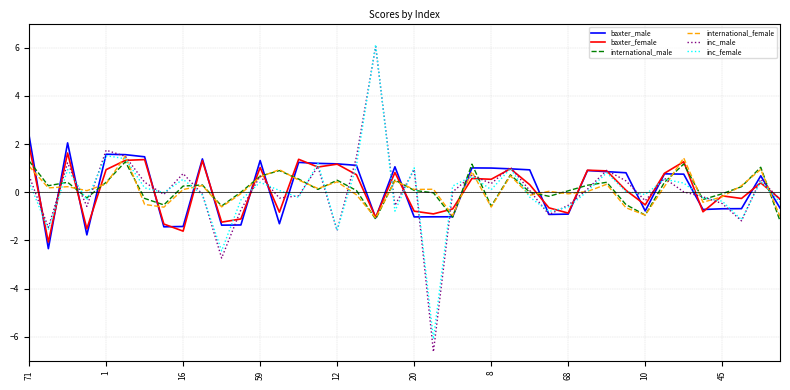

Which series has the widest spread of values?

inc_male